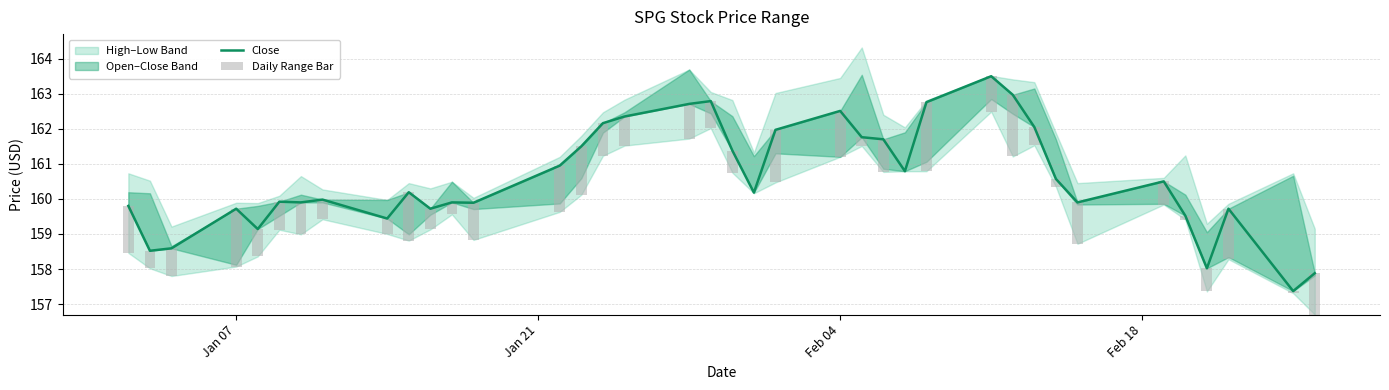

What is the maximum value for Close?

163.5